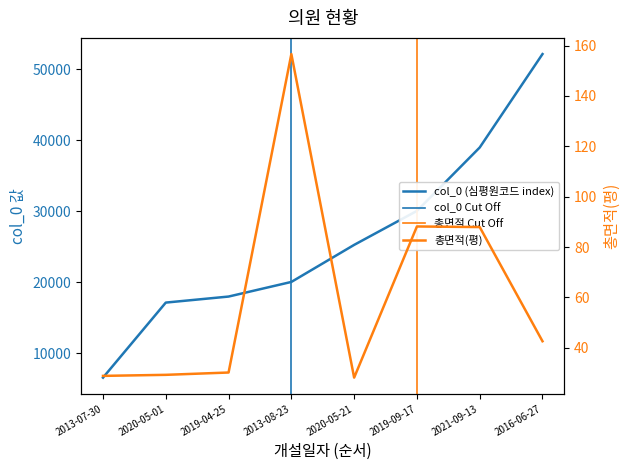

Where is the first local maximum for 총면적(평)?

2013-08-23